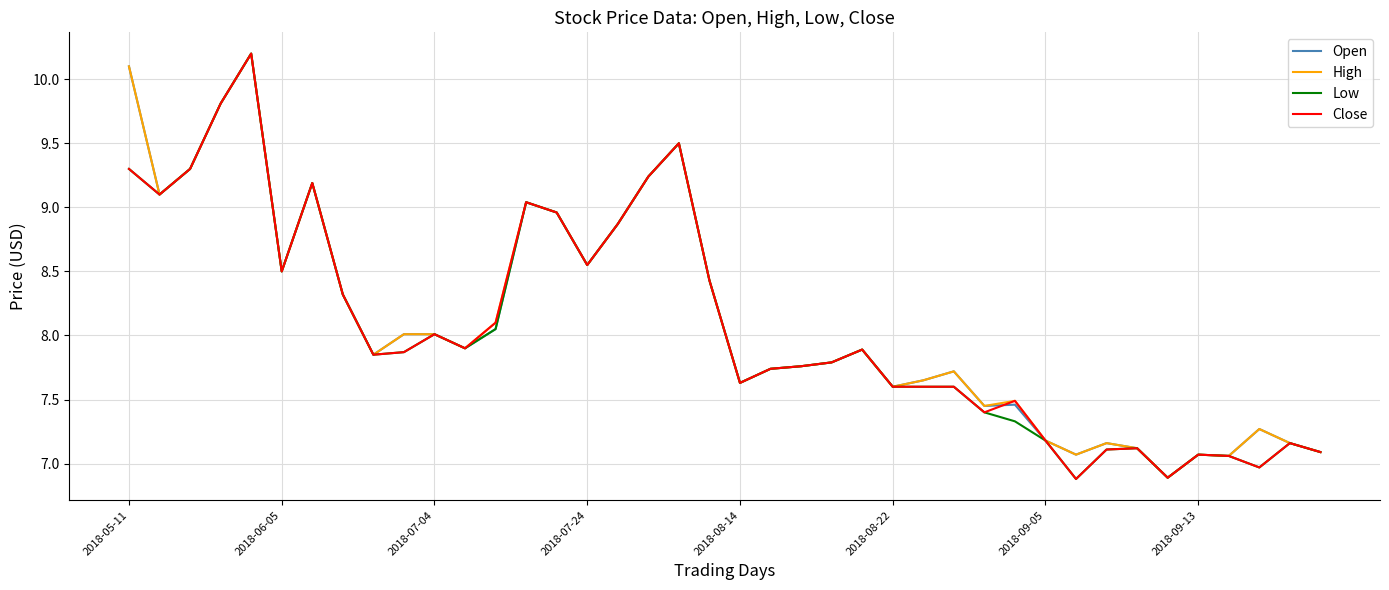

What is the maximum value shown in the chart?

10.2